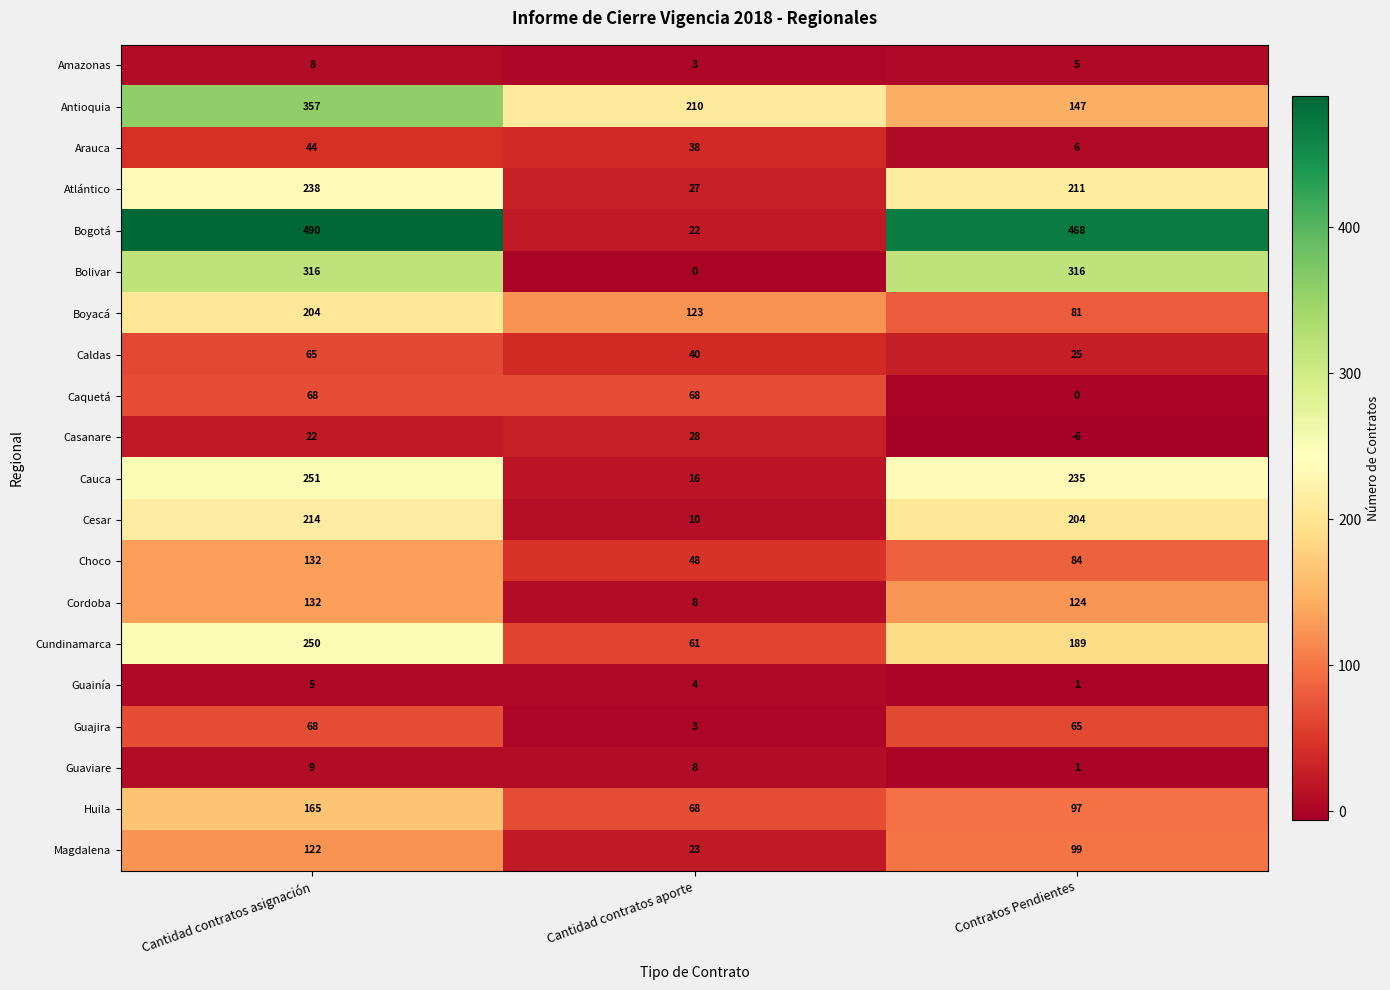

The value of Bogotá at Contratos Pendientes is 207. True or false?

False